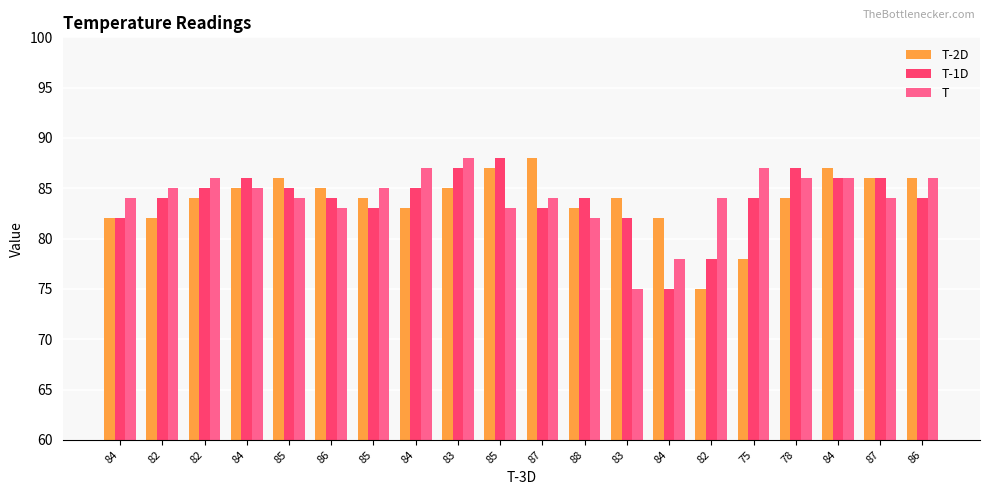

Rank the categories by T-1D value from highest to lowest.

85, 83, 78, 84, 84, 87, 82, 85, 84, 82, 86, 88, 75, 86, 85, 87, 84, 83, 82, 84